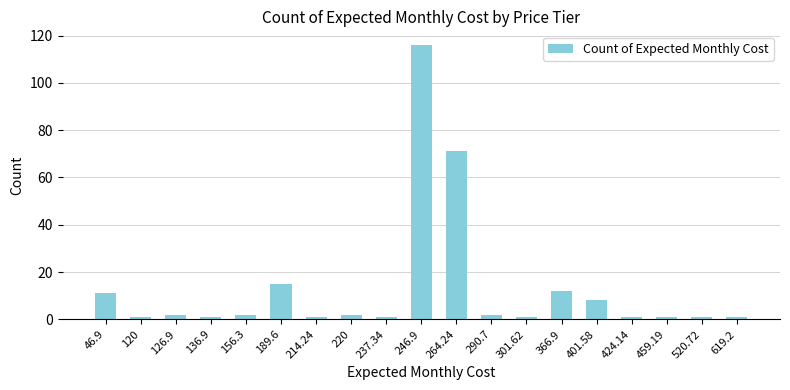

What is the value of the 9th bar from the left?

1